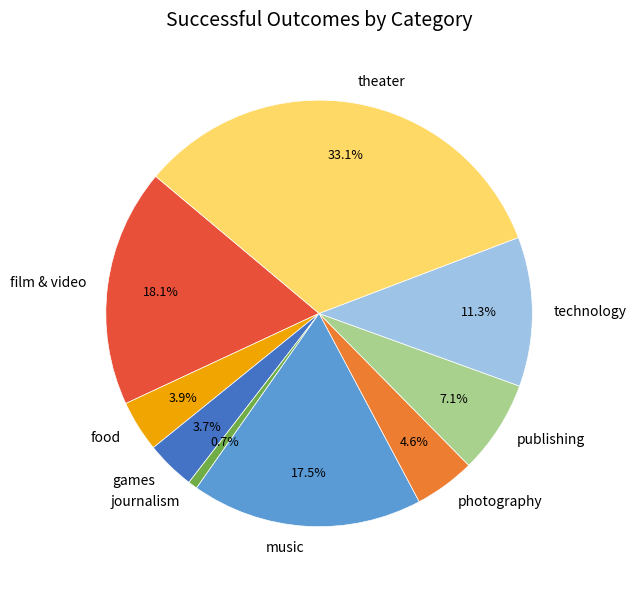

Is there any slice that represents more than half of the pie?

No